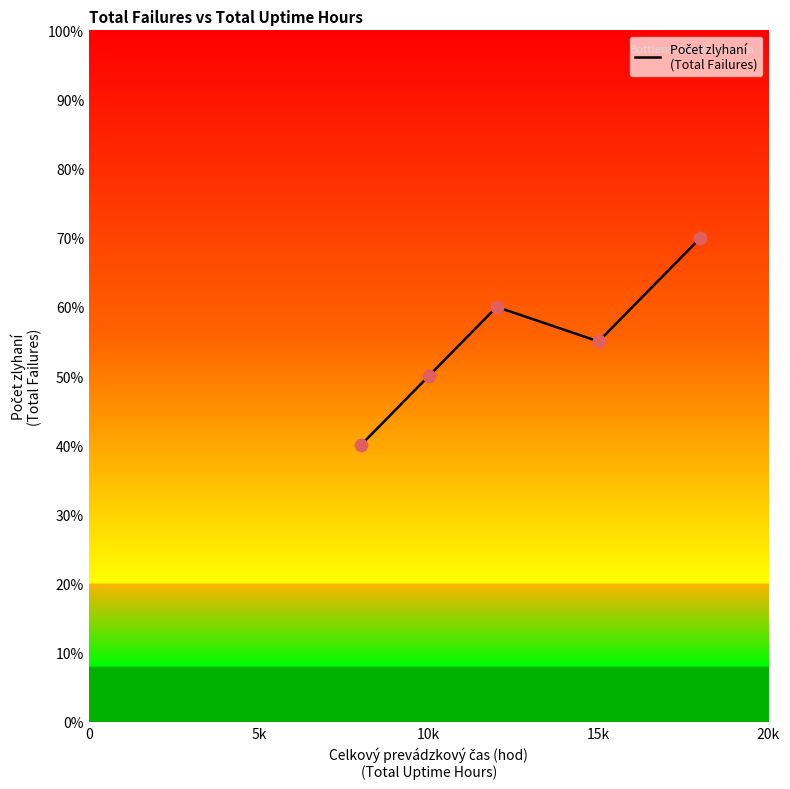

What is the greatest value displayed?

70